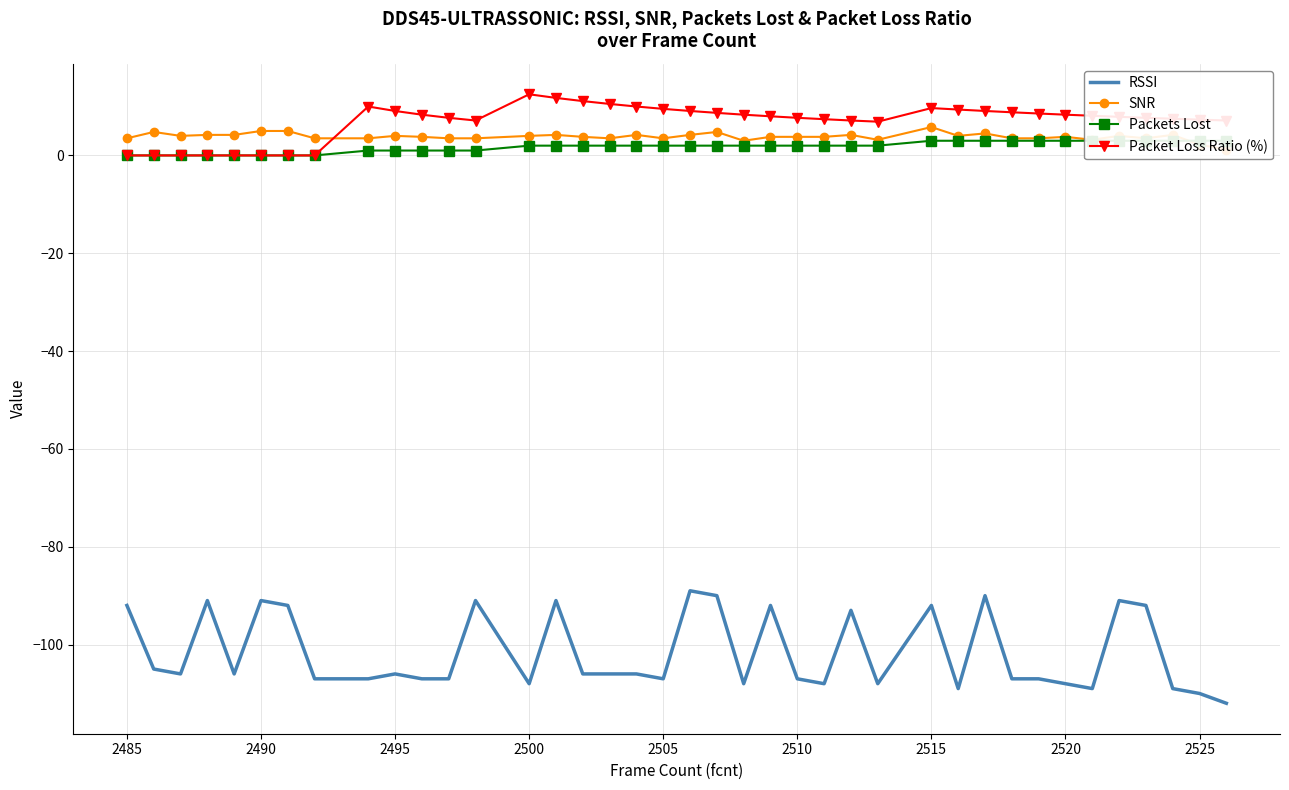

What is the minimum value for RSSI?

-112.0